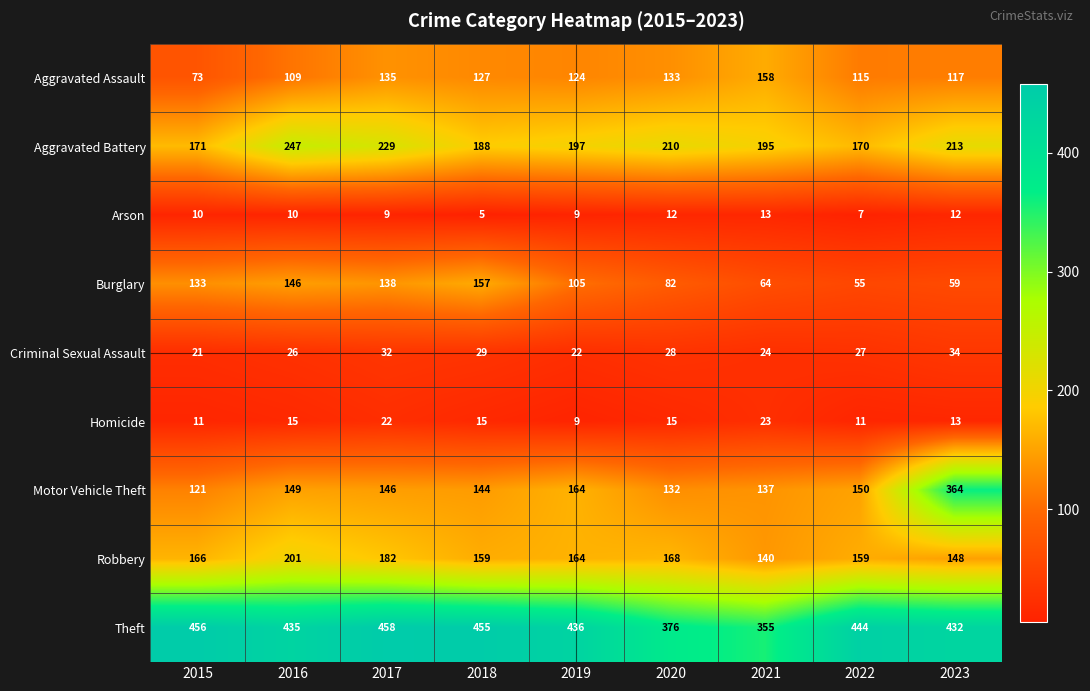

At how many categories does at least one series exceed 202?

9